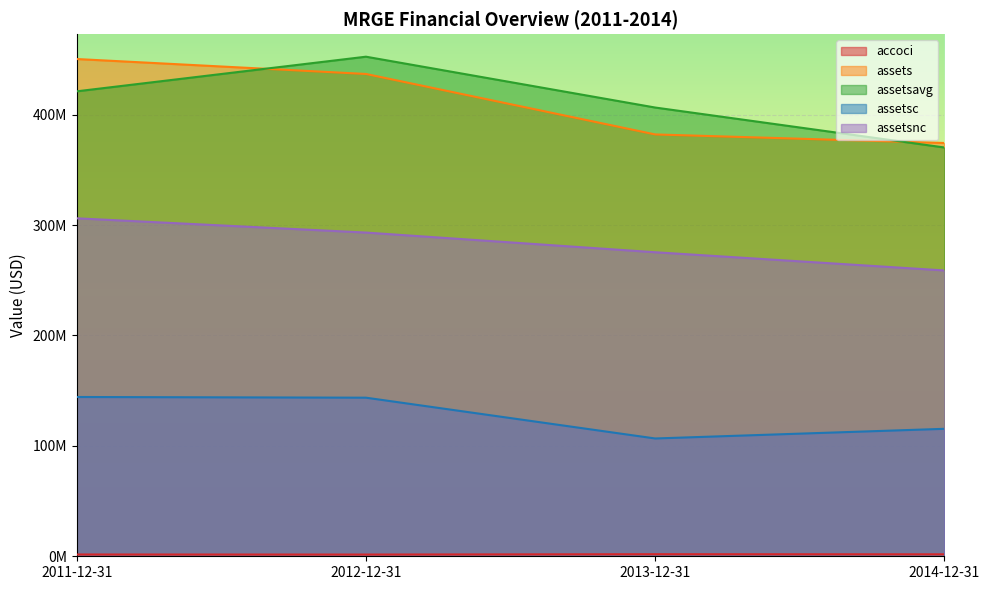

Which series has the largest total across all categories?

assetsavg